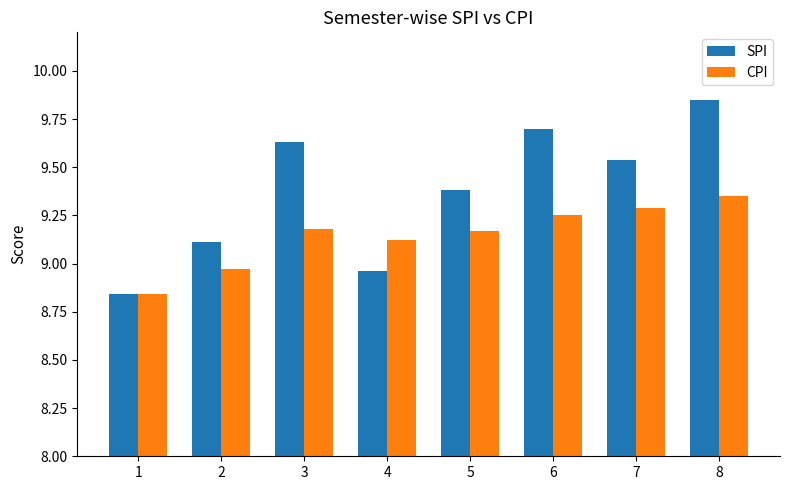

True or false: CPI has a value of 12.7 at 3.

False